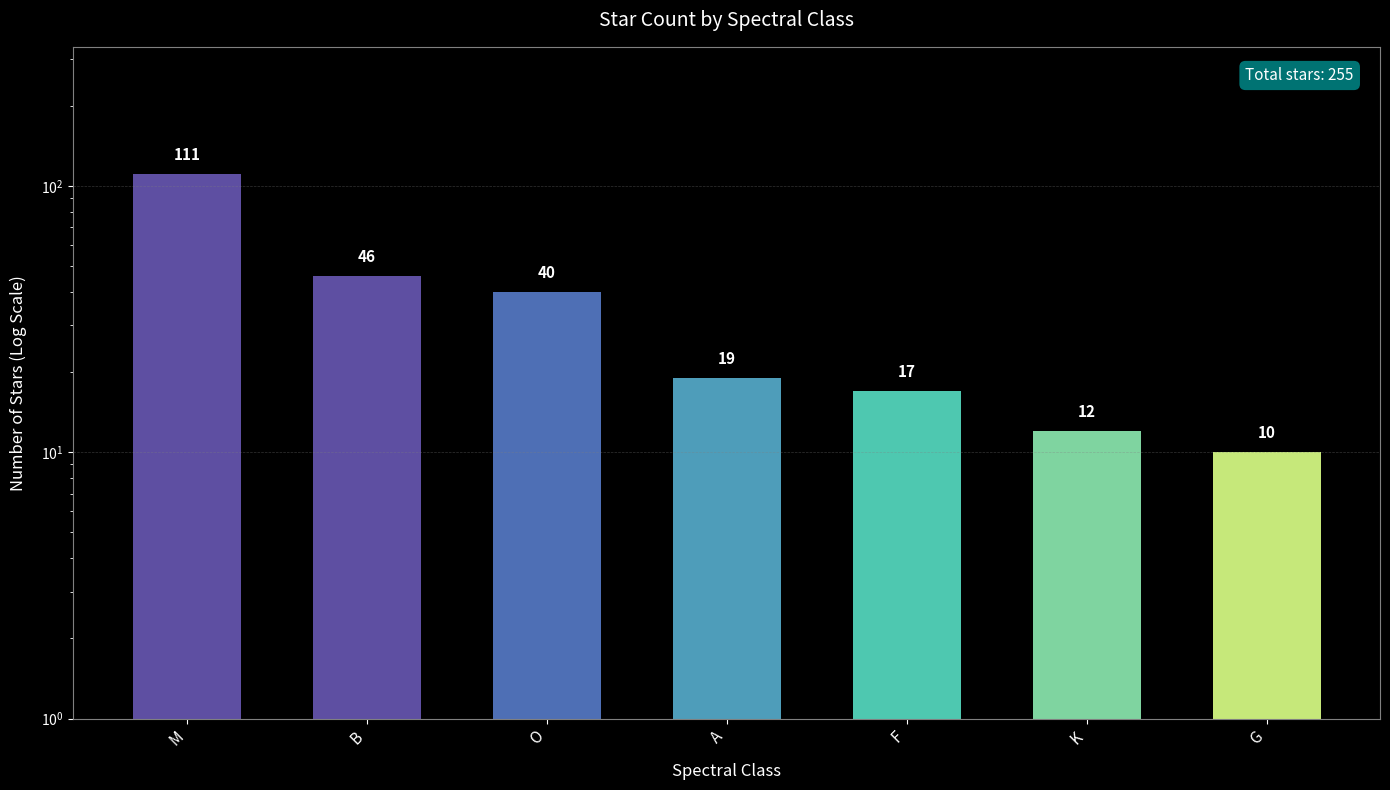

At which label is the value closest to 60?

B